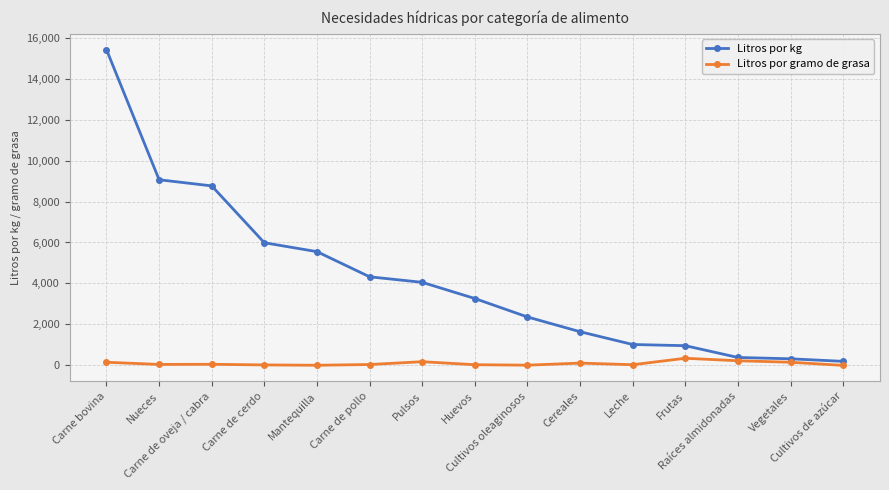

How many data points does each series have?

15